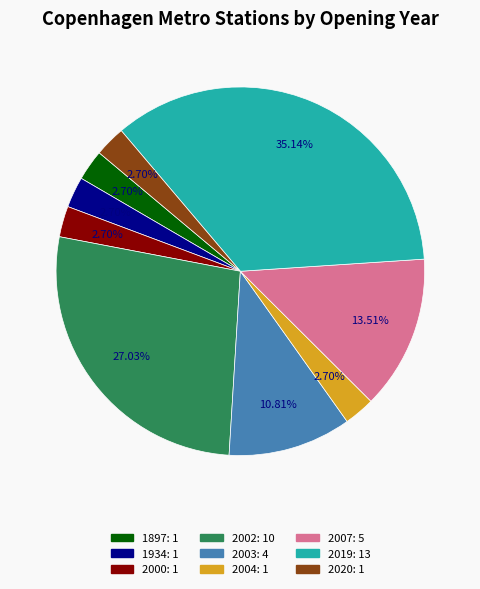

How many slices are in this pie chart?

9